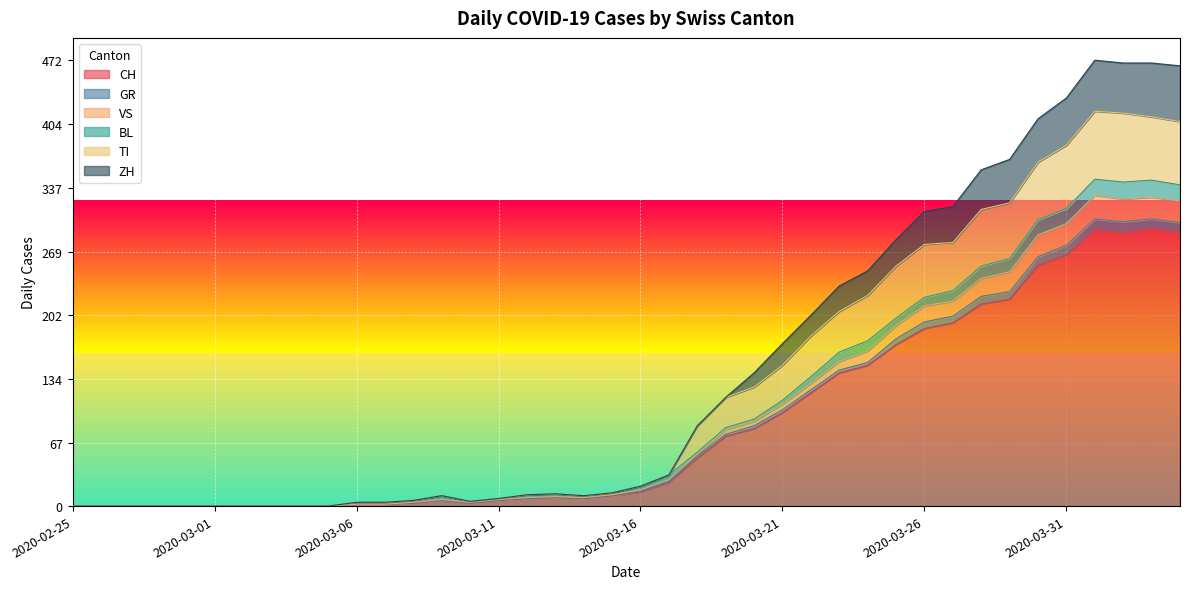

What is the value of the ZH point at the 31st from the left?

312